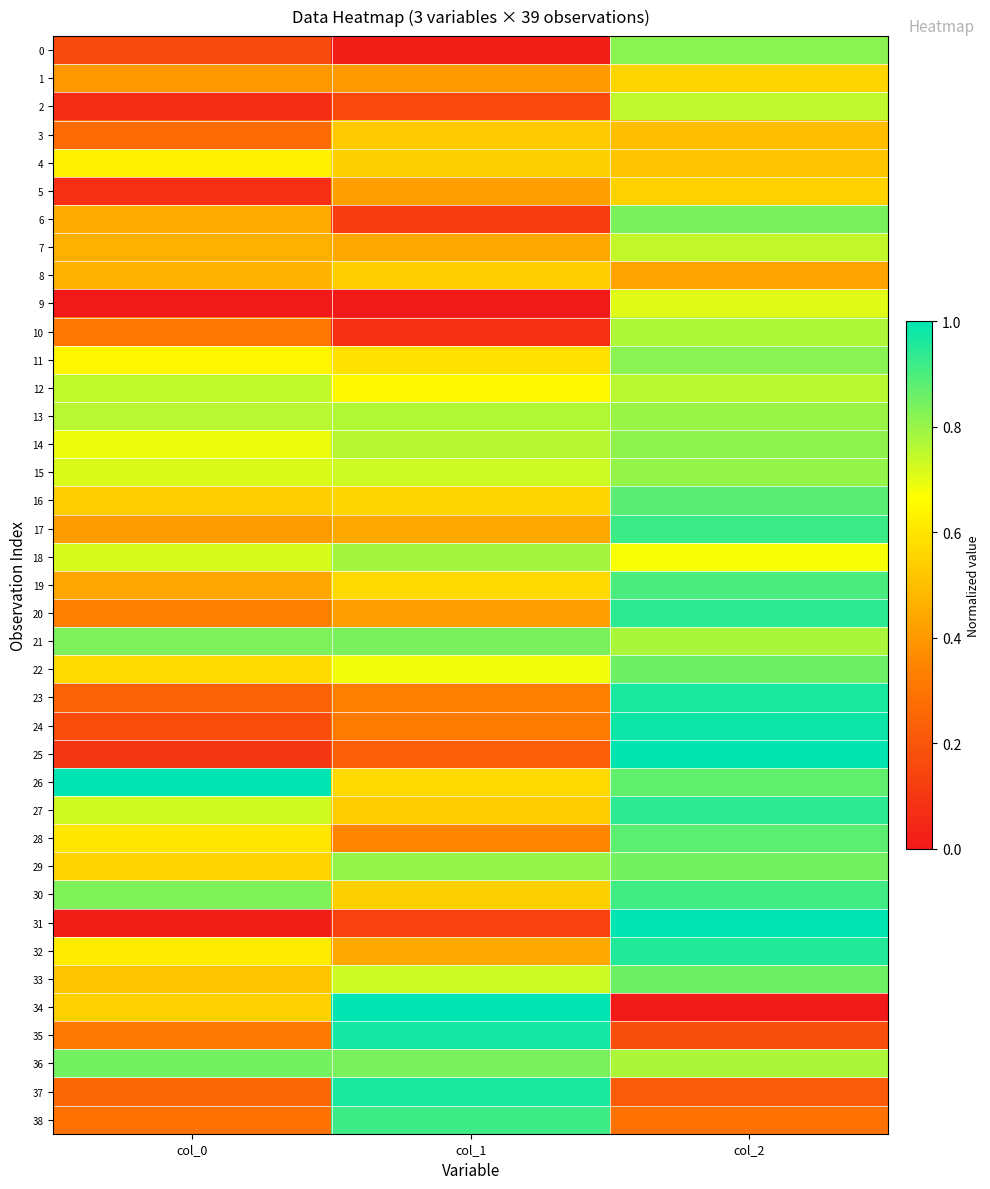

Reading left to right, transcribe all the data shown in this chart.

0: col_0=0.2	col_1=0.0	col_2=0.8
1: col_0=0.4	col_1=0.4	col_2=0.6
2: col_0=0.1	col_1=0.2	col_2=0.8
3: col_0=0.3	col_1=0.5	col_2=0.5
4: col_0=0.6	col_1=0.5	col_2=0.5
5: col_0=0.1	col_1=0.4	col_2=0.5
6: col_0=0.4	col_1=0.1	col_2=0.8
7: col_0=0.5	col_1=0.4	col_2=0.7
8: col_0=0.5	col_1=0.5	col_2=0.4
9: col_0=0.0	col_1=0.0	col_2=0.7
10: col_0=0.3	col_1=0.1	col_2=0.8
11: col_0=0.6	col_1=0.6	col_2=0.8
12: col_0=0.7	col_1=0.7	col_2=0.8
13: col_0=0.8	col_1=0.8	col_2=0.8
14: col_0=0.7	col_1=0.8	col_2=0.8
15: col_0=0.7	col_1=0.7	col_2=0.8
16: col_0=0.5	col_1=0.6	col_2=0.9
17: col_0=0.4	col_1=0.4	col_2=0.9
18: col_0=0.7	col_1=0.8	col_2=0.7
19: col_0=0.4	col_1=0.6	col_2=0.9
20: col_0=0.3	col_1=0.4	col_2=0.9
21: col_0=0.8	col_1=0.8	col_2=0.8
22: col_0=0.6	col_1=0.7	col_2=0.9
23: col_0=0.2	col_1=0.3	col_2=1.0
24: col_0=0.2	col_1=0.3	col_2=1.0
25: col_0=0.1	col_1=0.2	col_2=1.0
26: col_0=1.0	col_1=0.6	col_2=0.9
27: col_0=0.7	col_1=0.5	col_2=0.9
28: col_0=0.6	col_1=0.4	col_2=0.9
29: col_0=0.6	col_1=0.8	col_2=0.8
30: col_0=0.8	col_1=0.5	col_2=0.9
31: col_0=0.0	col_1=0.1	col_2=1.0
32: col_0=0.6	col_1=0.4	col_2=1.0
33: col_0=0.5	col_1=0.7	col_2=0.9
34: col_0=0.5	col_1=1.0	col_2=0.0
35: col_0=0.3	col_1=1.0	col_2=0.2
36: col_0=0.8	col_1=0.8	col_2=0.8
37: col_0=0.3	col_1=1.0	col_2=0.2
38: col_0=0.3	col_1=0.9	col_2=0.3